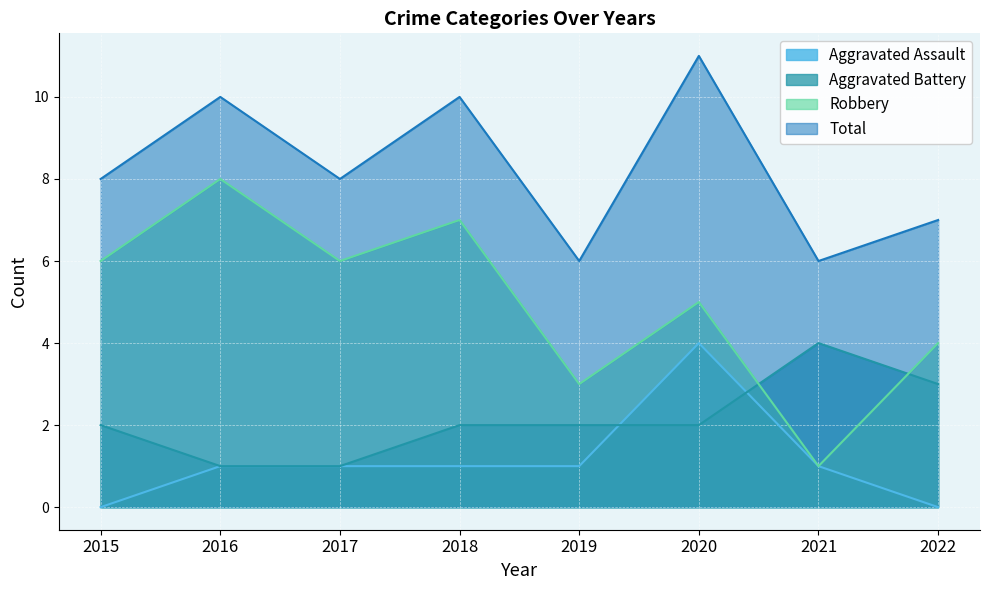

The Aggravated Assault series shows 2 at 2020. True or false?

False